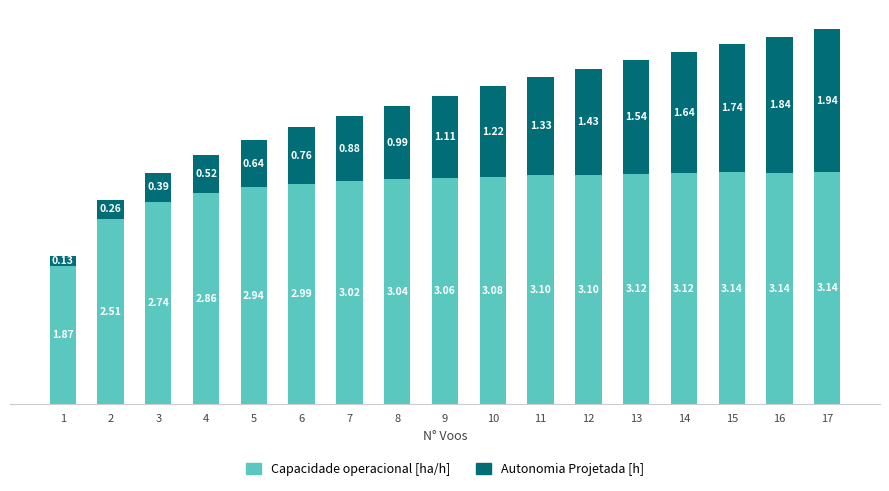

What is the sum of the Capacidade operacional [ha/h] values at 8 and 5?

6.0